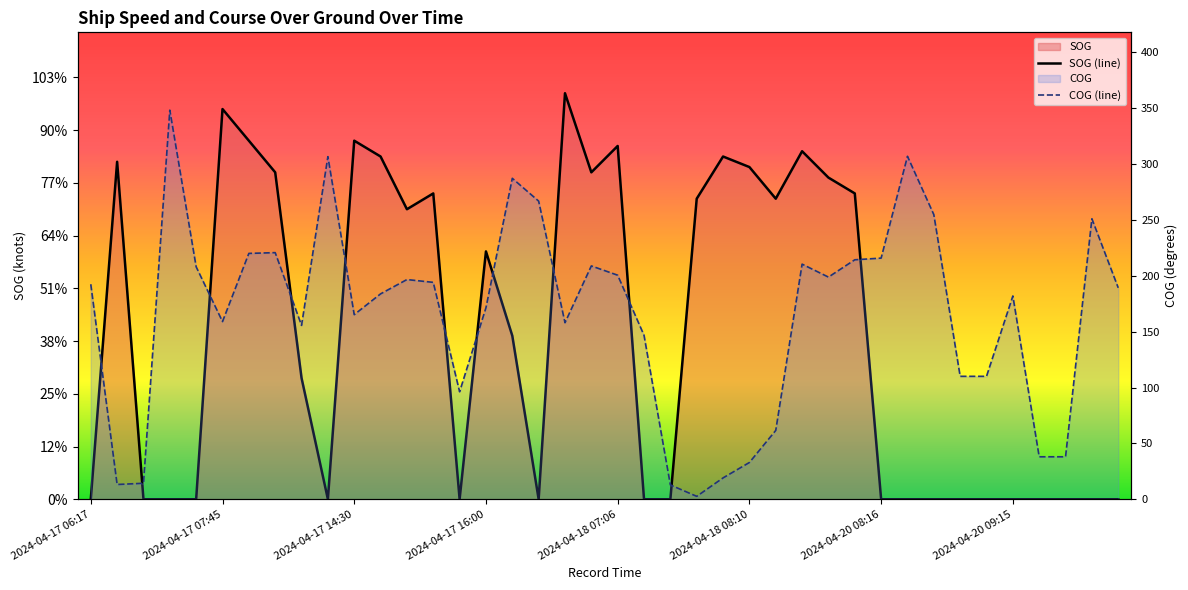

True or false: COG has more than 2 interior local peaks.

True